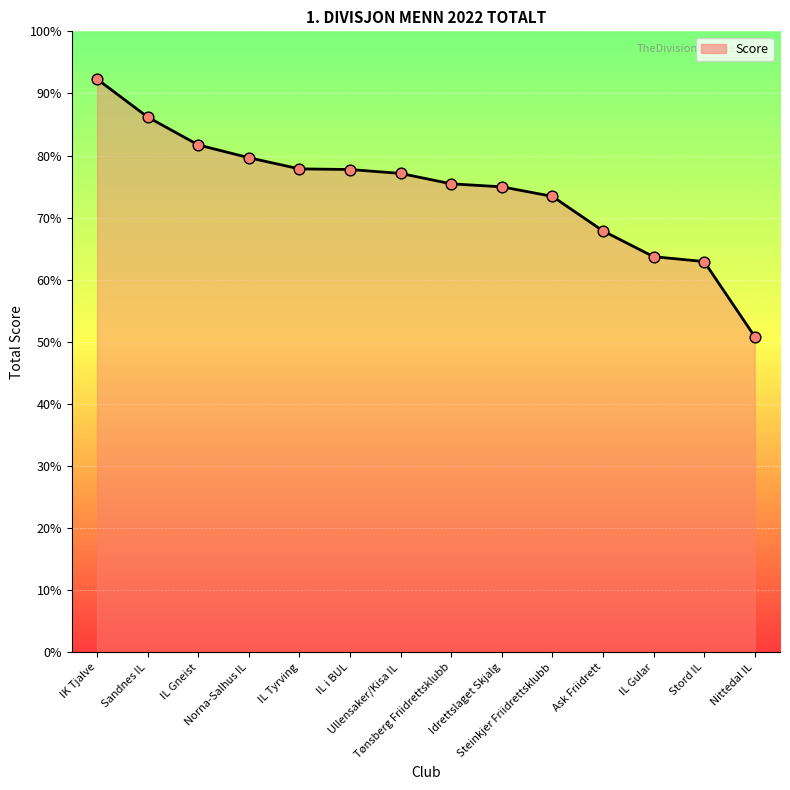

Does the chart have visible grid lines?

Yes